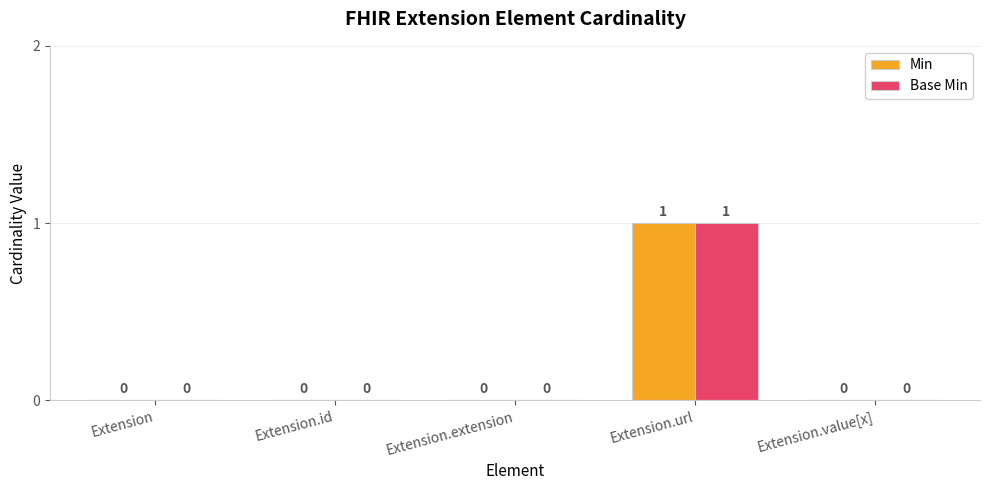

The value of Base Min at Extension.value[x] is 0. True or false?

True